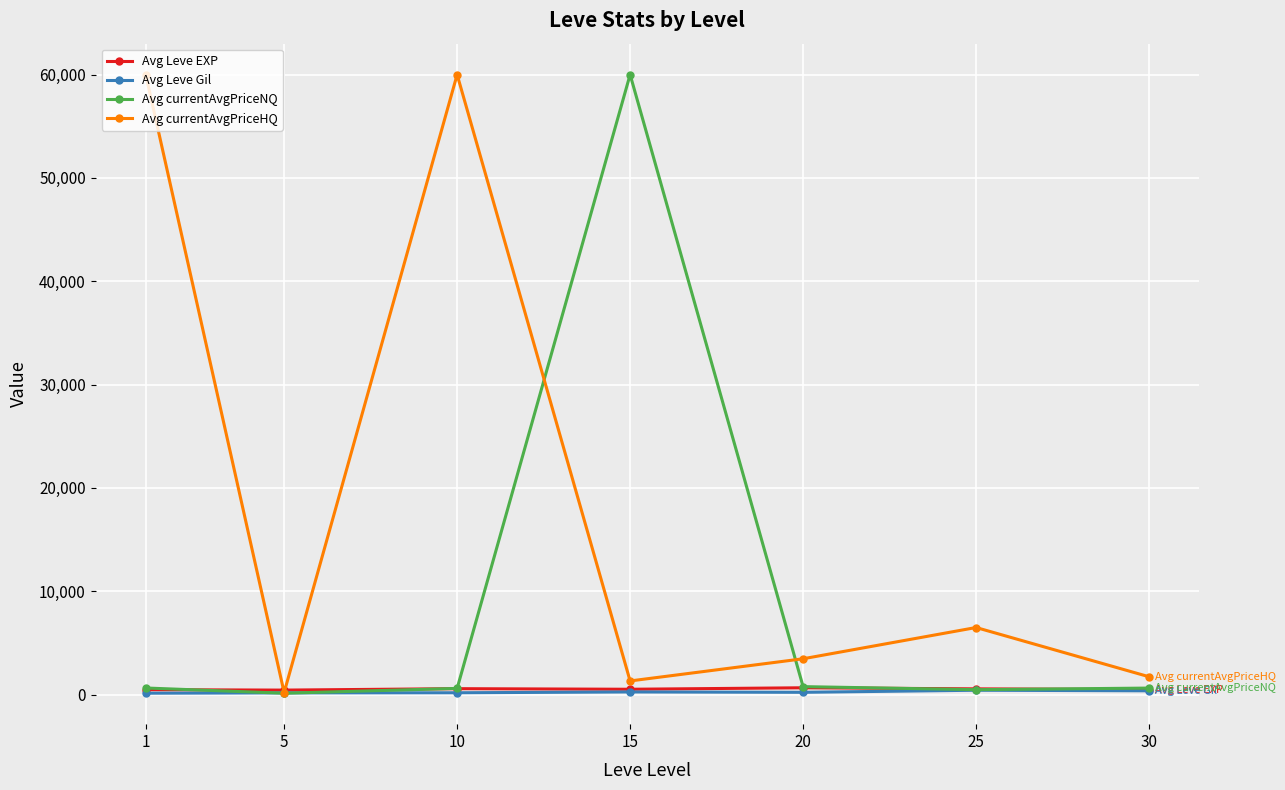

Where is the first local minimum for Avg currentAvgPriceHQ?

5